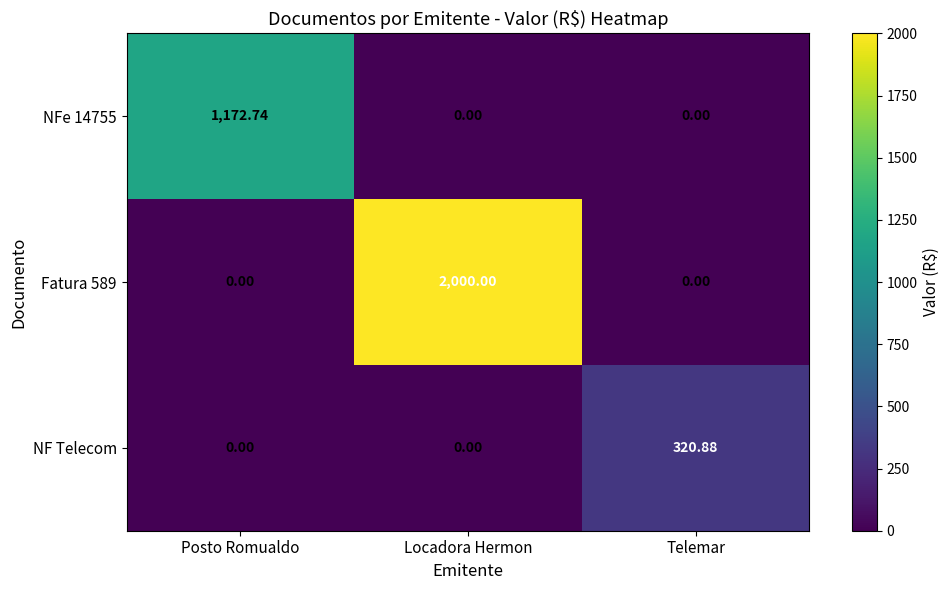

How many categories are shown in the chart?

3